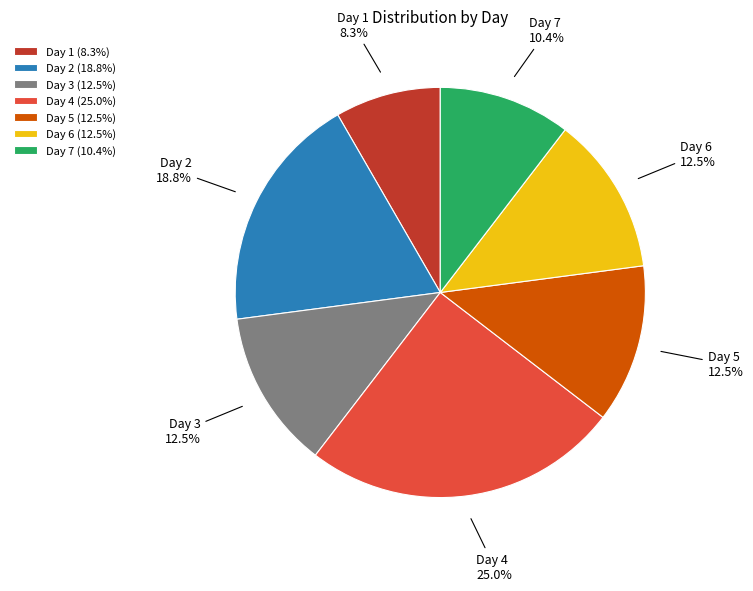

What is the ratio of the value at Day 1 to the value at Day 5?

0.7